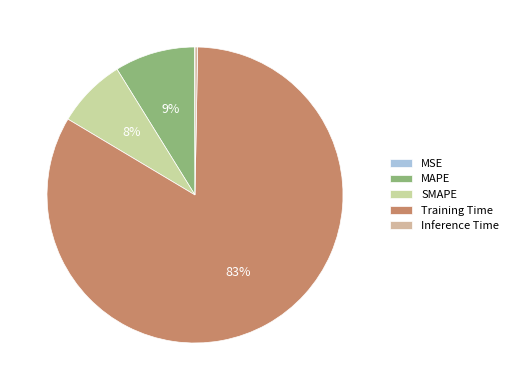

Does SMAPE represent more than half of the total?

No